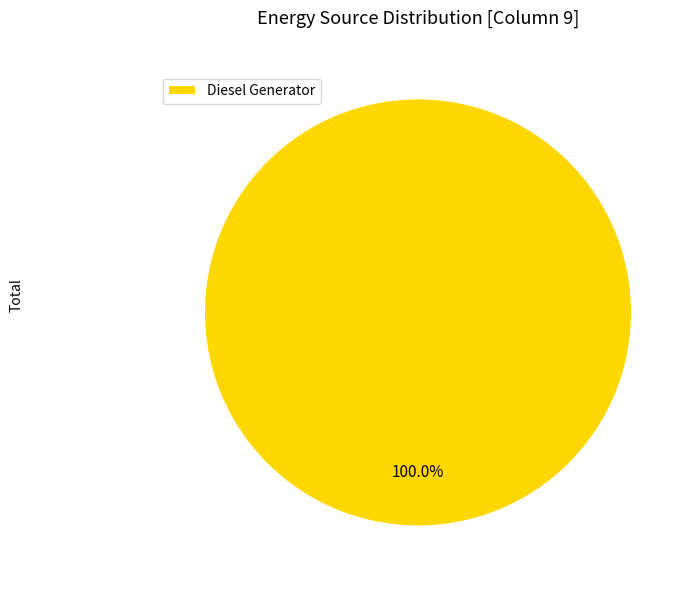

Rank the categories by value from lowest to highest.

Diesel Generator